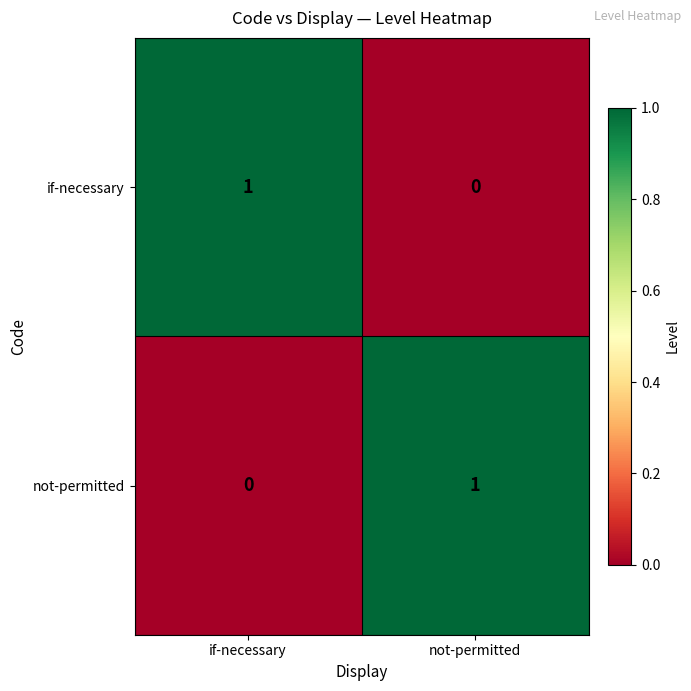

What is the total value across all series at not-permitted?

1